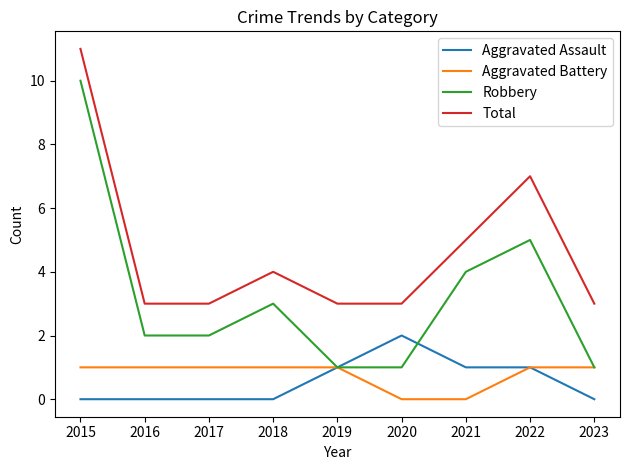

How many series are shown in this chart?

4